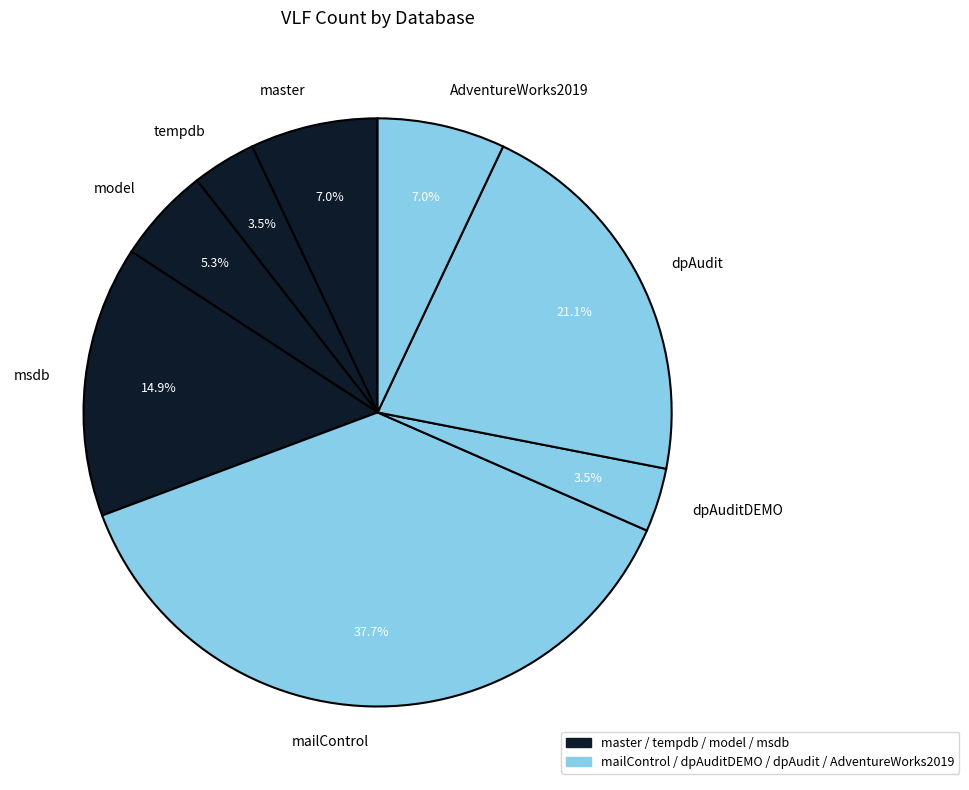

The mailControl slice represents 27% of the pie. True or false?

False